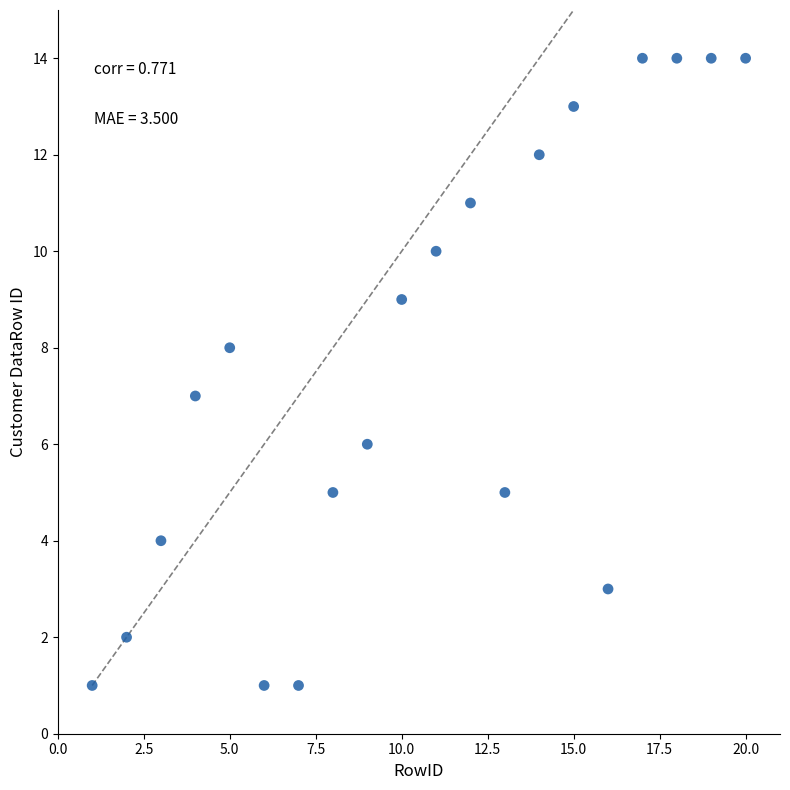

What is the range of Y values (max minus min)?

13